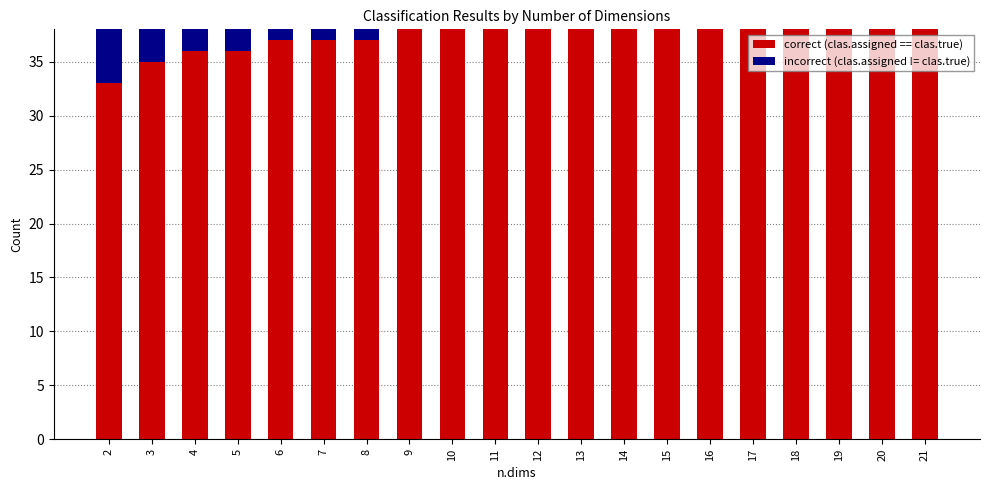

What is the total value across all series at 4?

38